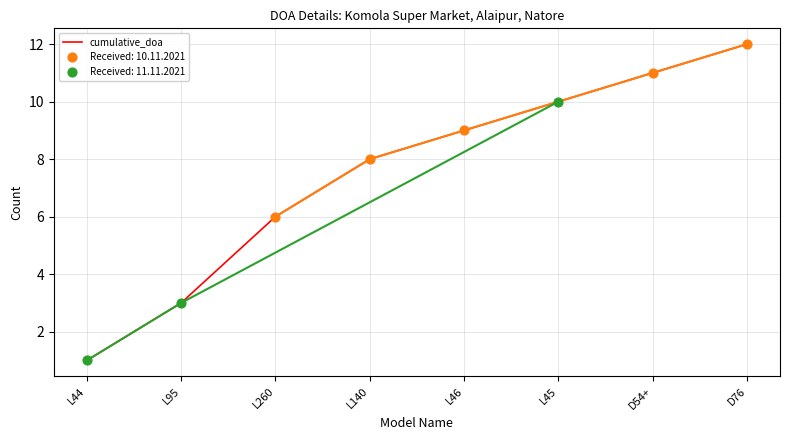

What is the ratio of the value at L140 to the value at D76?

0.7